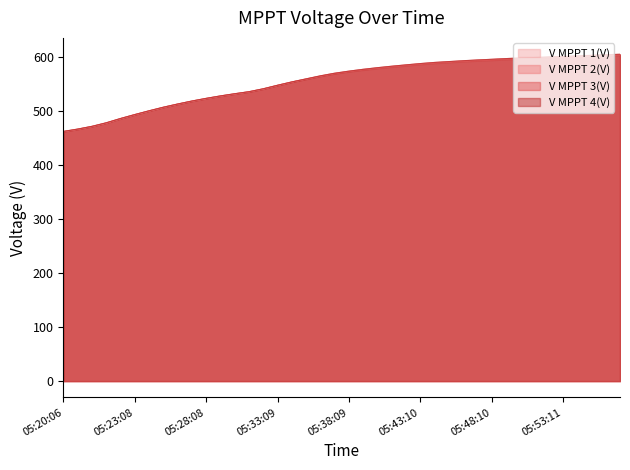

How many data points in V MPPT 1(V) are less than 573?

20